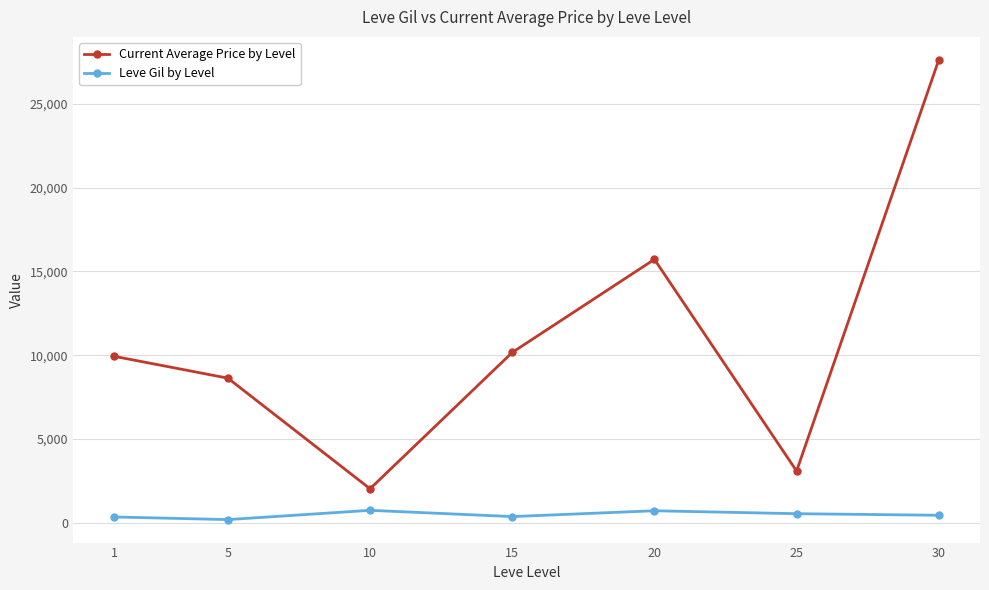

What is the value of the Current Average Price by Level point at the 2nd from the left?

8633.5